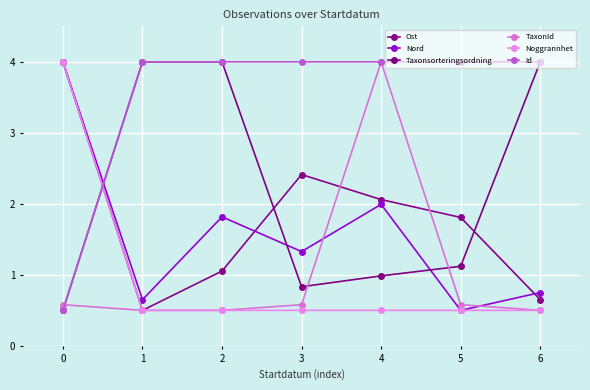

At how many categories does at least one series exceed 2?

7